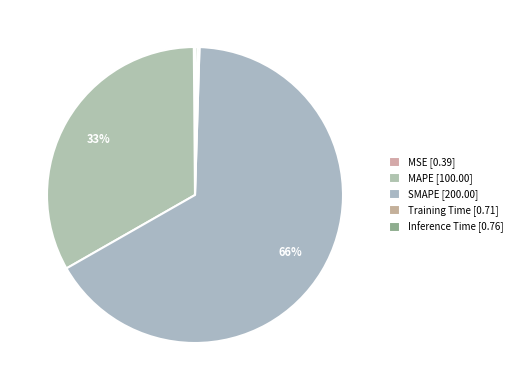

To the nearest percent, what is the average slice percentage?

20%